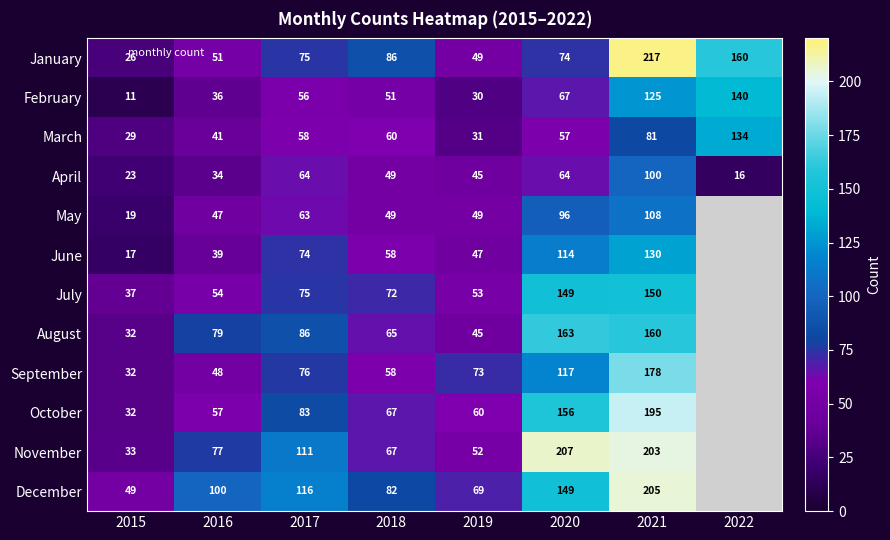

At which label does August first exceed 79?

2017